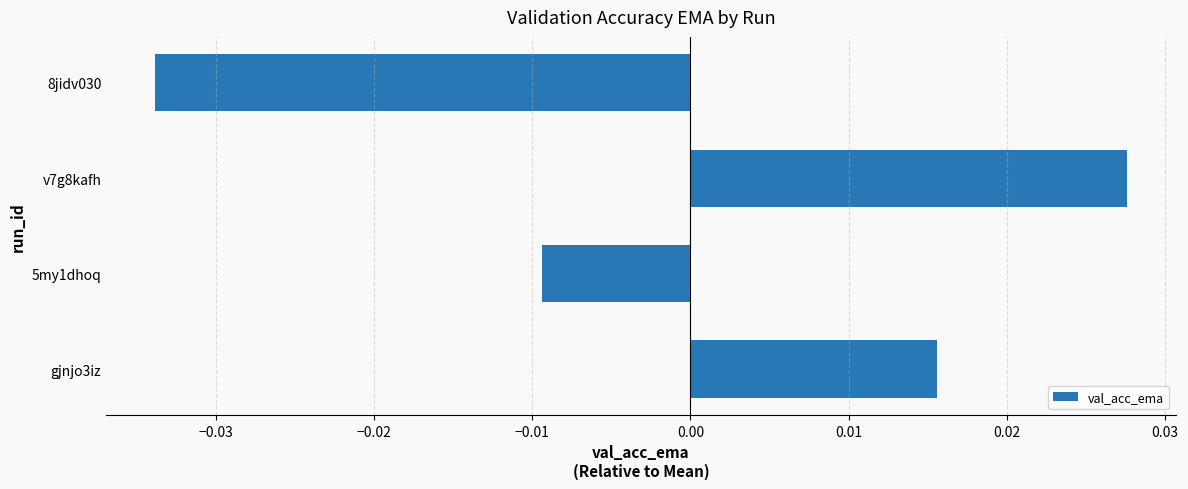

Where is the data nearest to the value 0?

5my1dhoq